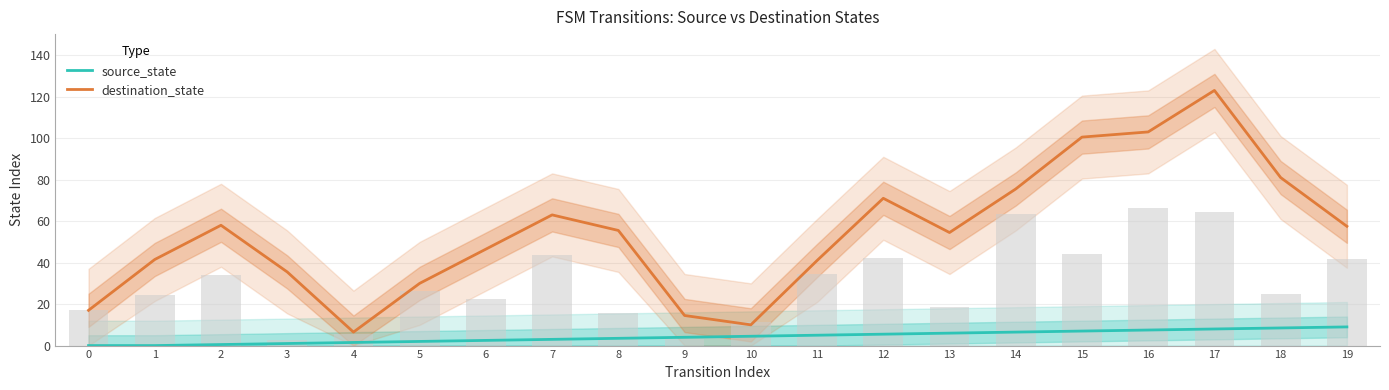

At which label does source_state first exceed 4?

10